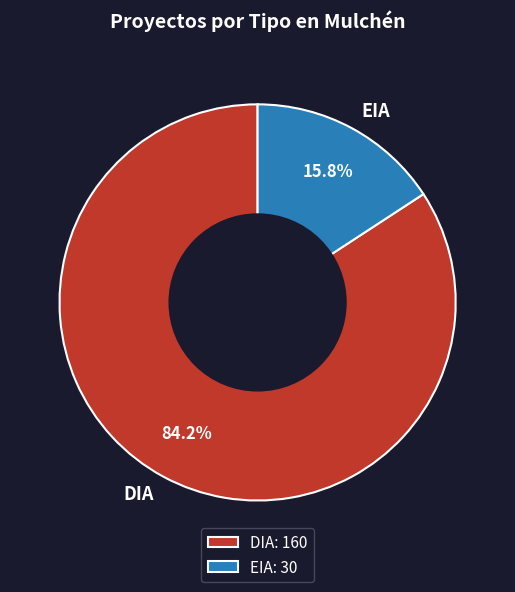

To the nearest percent, what is the difference between the largest and smallest slice percentages?

68%